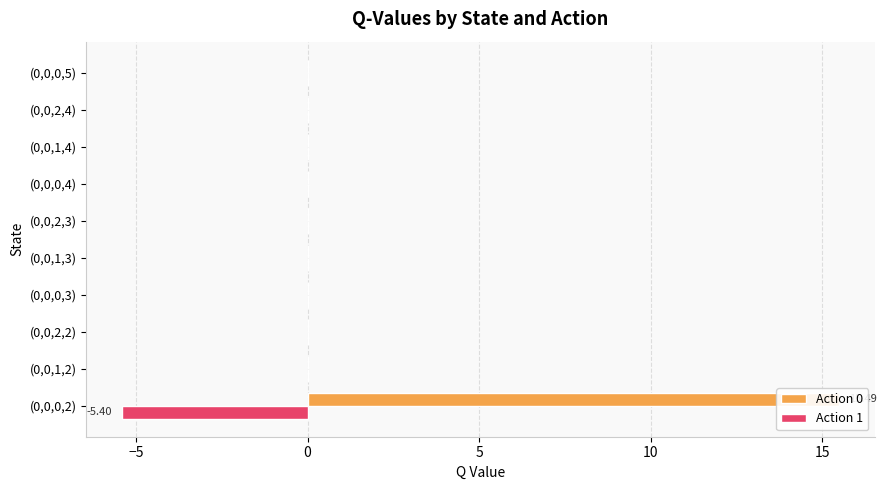

What are all the series names shown in the legend?

Action 0, Action 1